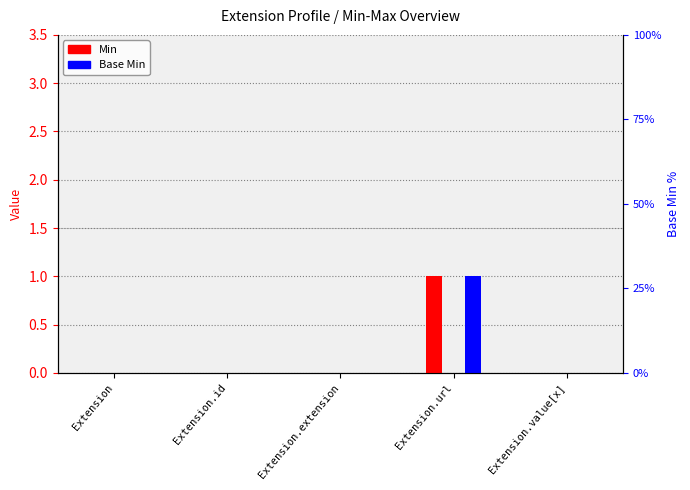

At which label is Base Min closest to 0?

Extension